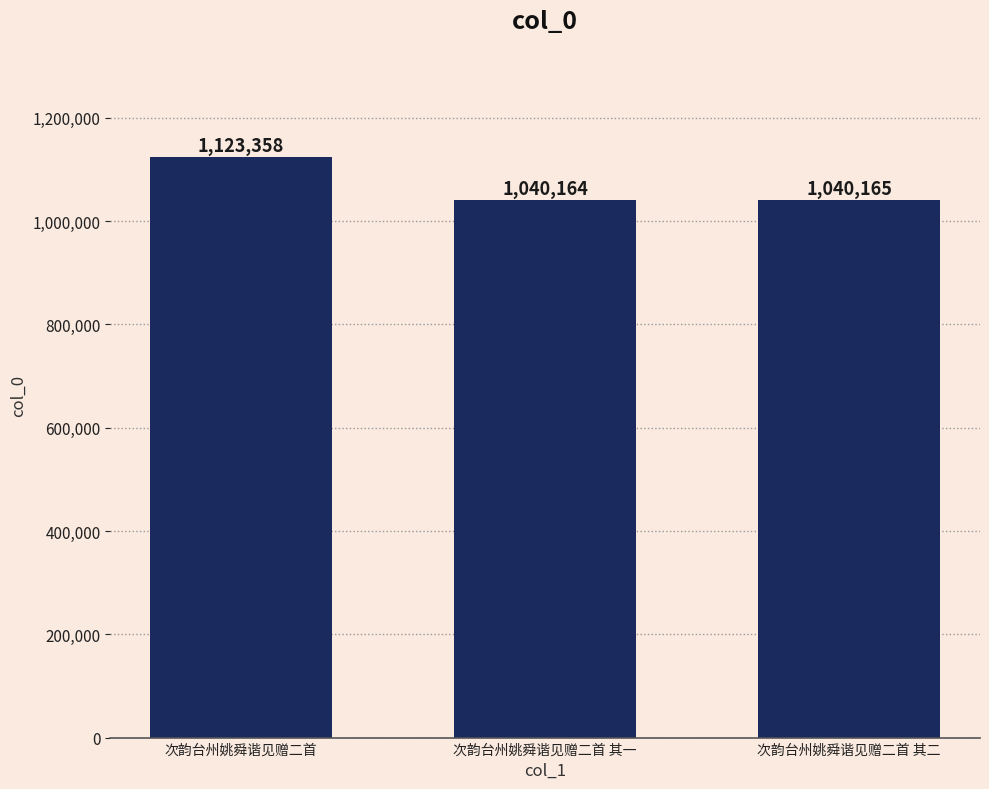

What is the change in value from 次韵台州姚舜谐见赠二首 其一 to 次韵台州姚舜谐见赠二首 其二?

+1